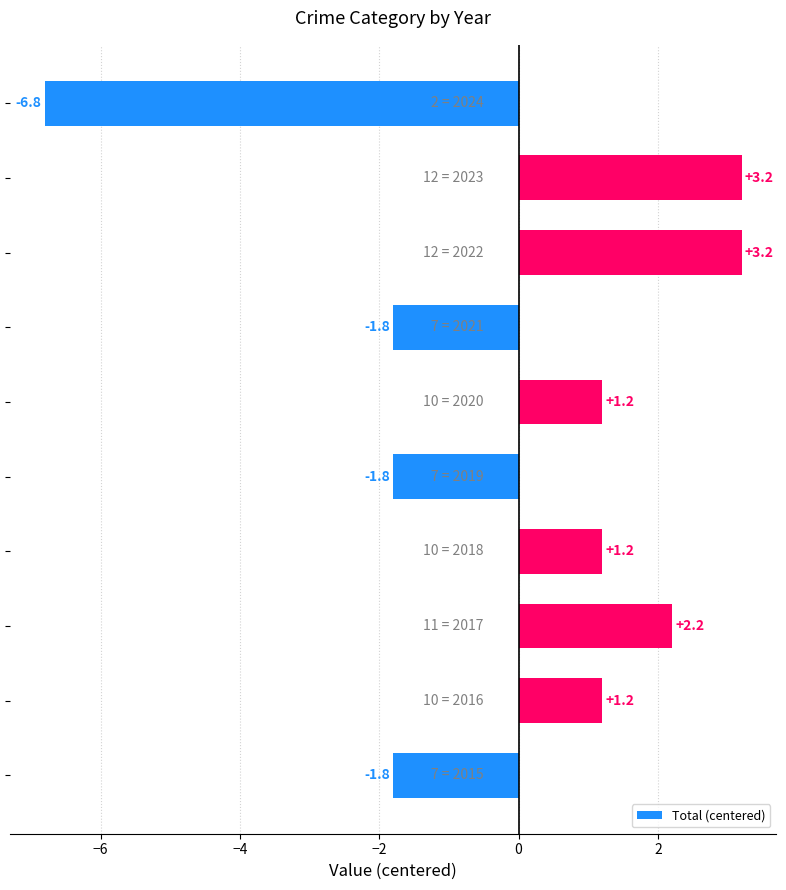

Reading top to bottom, transcribe all the data shown in this chart.

-6.8	3.2	3.2	-1.8	1.2	-1.8	1.2	2.2	1.2	-1.8